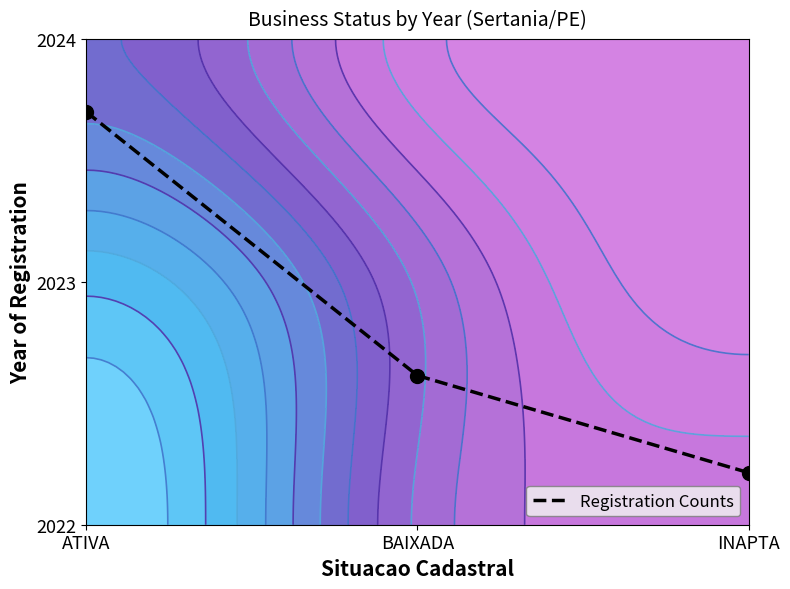

List the labels in order of value, largest first.

ATIVA, BAIXADA, INAPTA